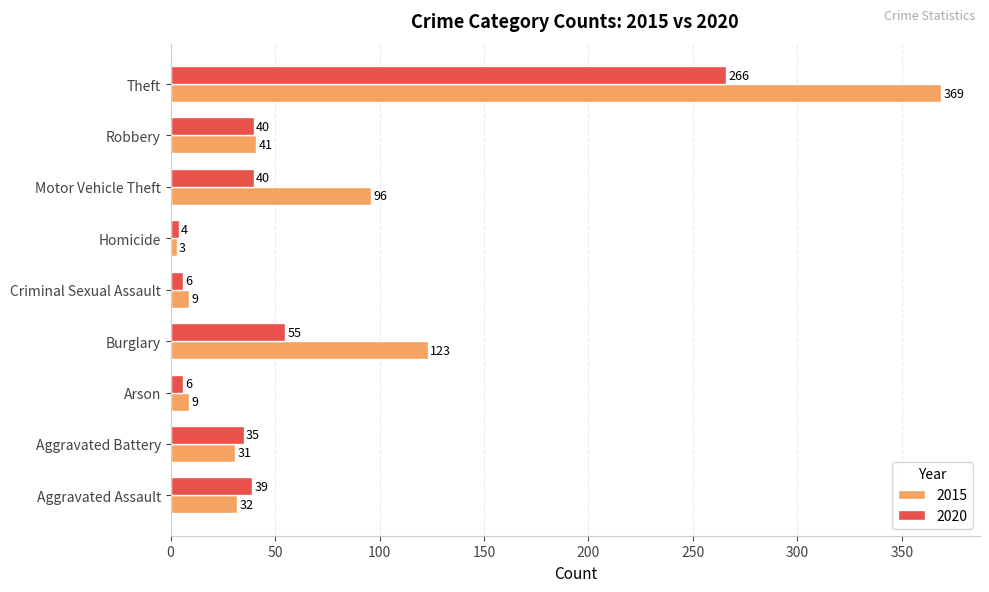

Is it true that 2020 equals 19 at Robbery?

False